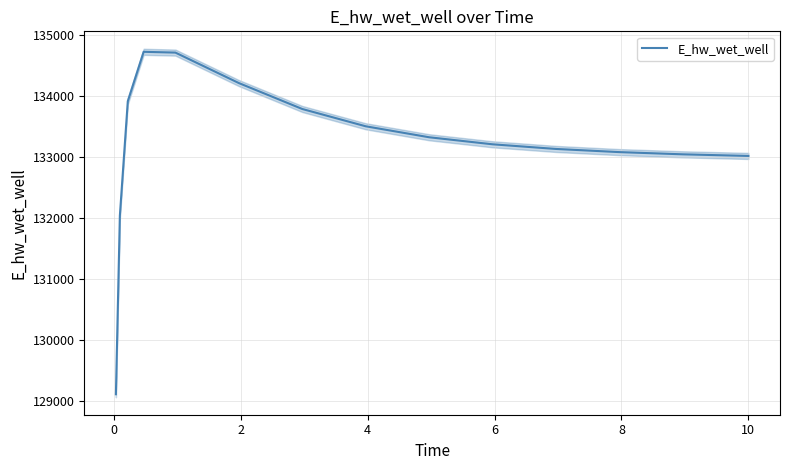

What is the minimum value for E_hw_wet_well?

129107.9